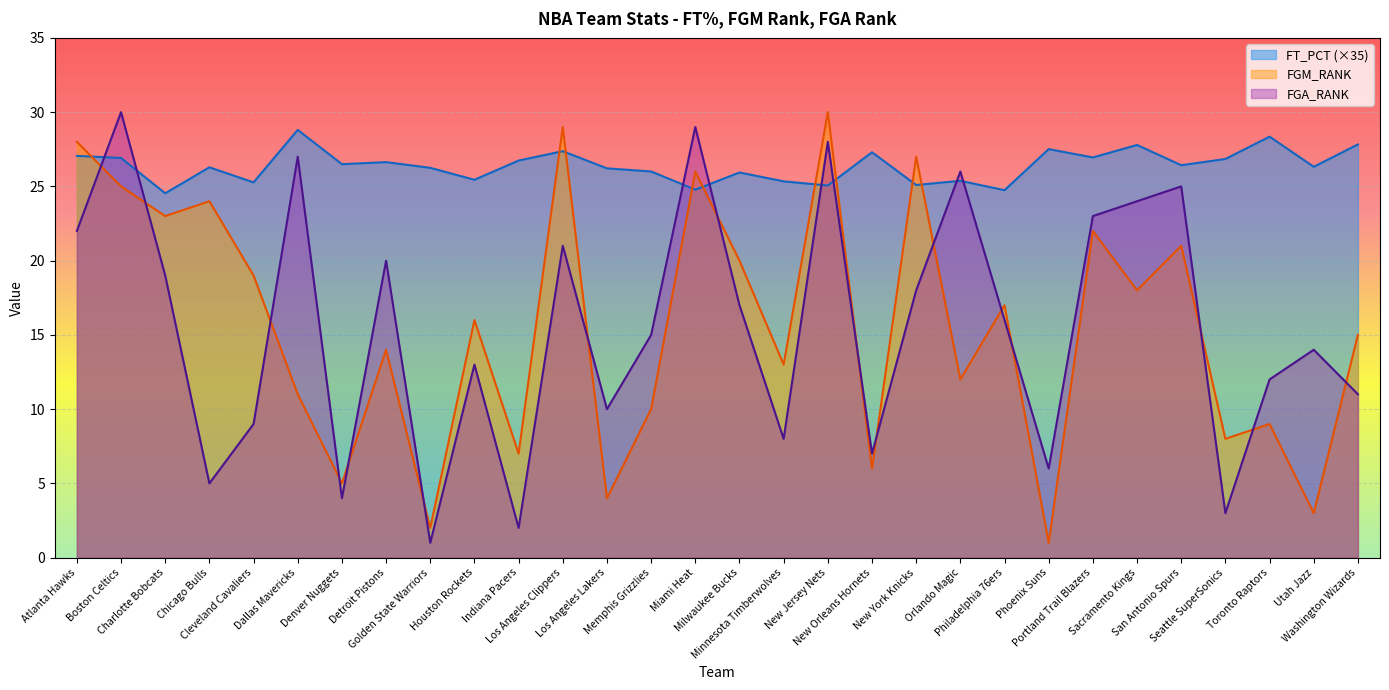

List the series in order of their peak value, highest first.

FGM_RANK, FGA_RANK, FT_PCT